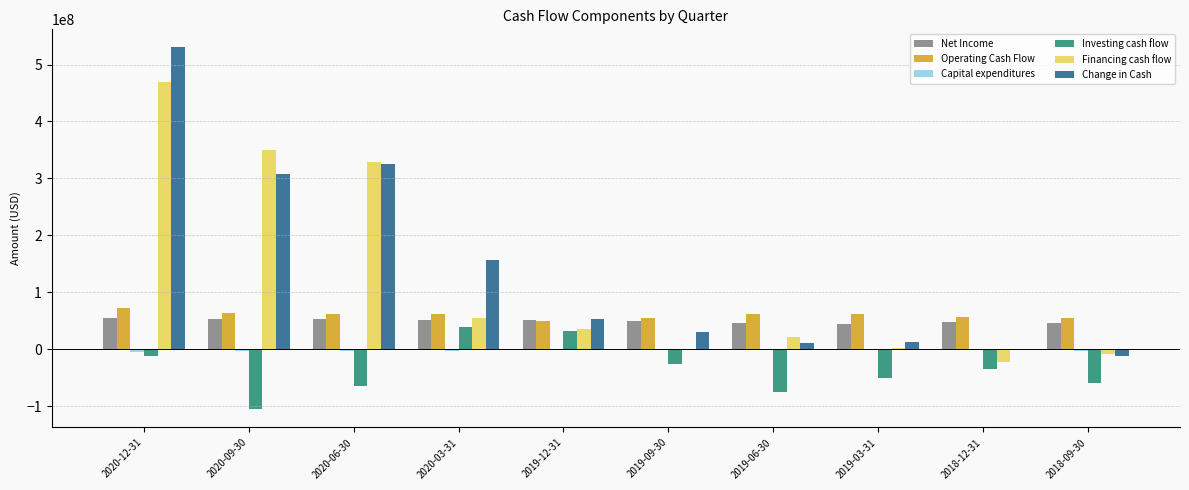

Between 2020-09-30 and 2020-06-30, which series saw the biggest shift?

Investing cash flow